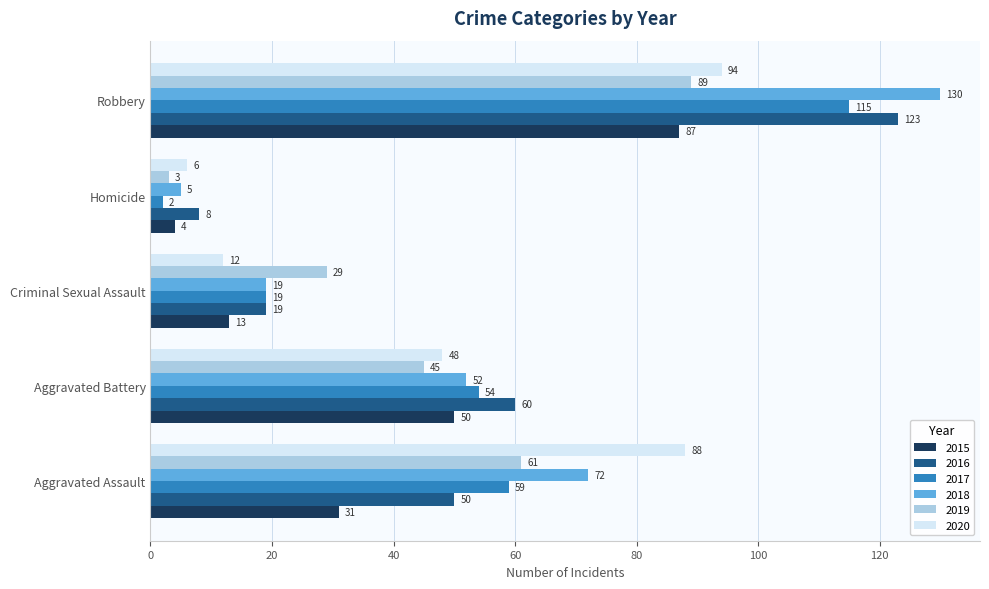

At which label does 2020 reach its peak?

Robbery